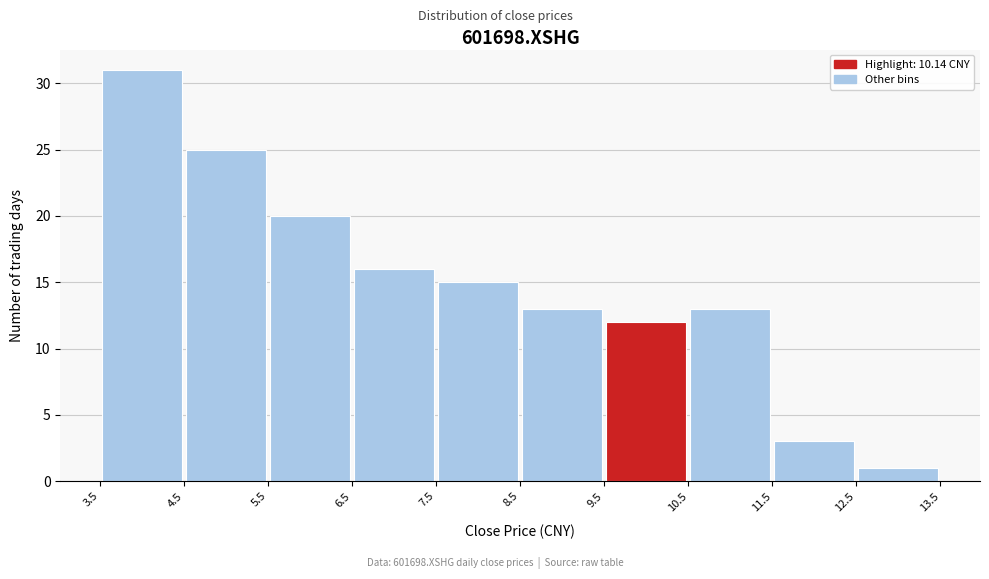

Reading left to right, list every bar in this chart as the range it spans on the x-axis followed by its height. The values are not printed on the chart, so give them approximately, as read against the axis.

3.5 to 4.5: 31
4.5 to 5.5: 25
5.5 to 6.5: 20
6.5 to 7.5: 16
7.5 to 8.5: 15
8.5 to 9.5: 13
9.5 to 10.5: 12
10.5 to 11.5: 13
11.5 to 12.5: 3
12.5 to 13.5: 1